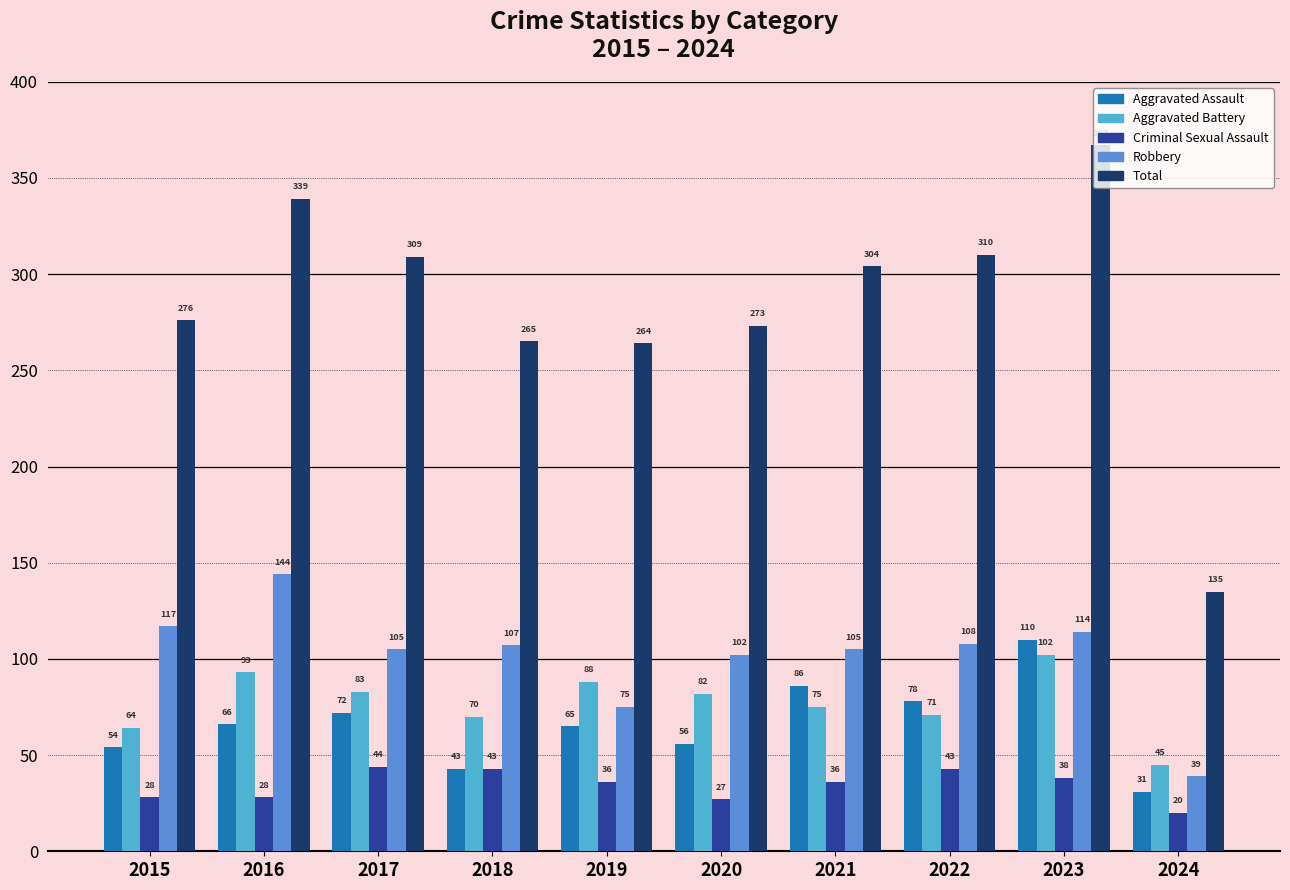

The Criminal Sexual Assault series shows 53 at 2021. True or false?

False